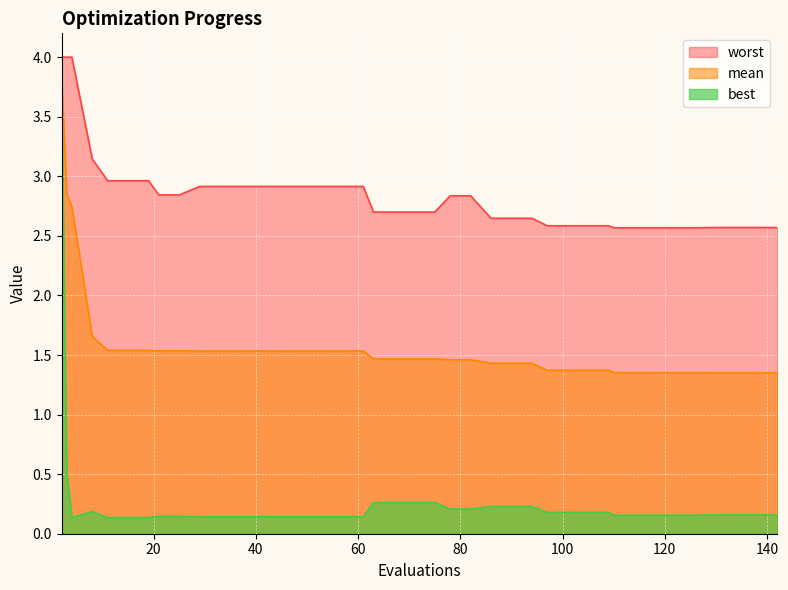

At which category is the sum across all series the highest?

2